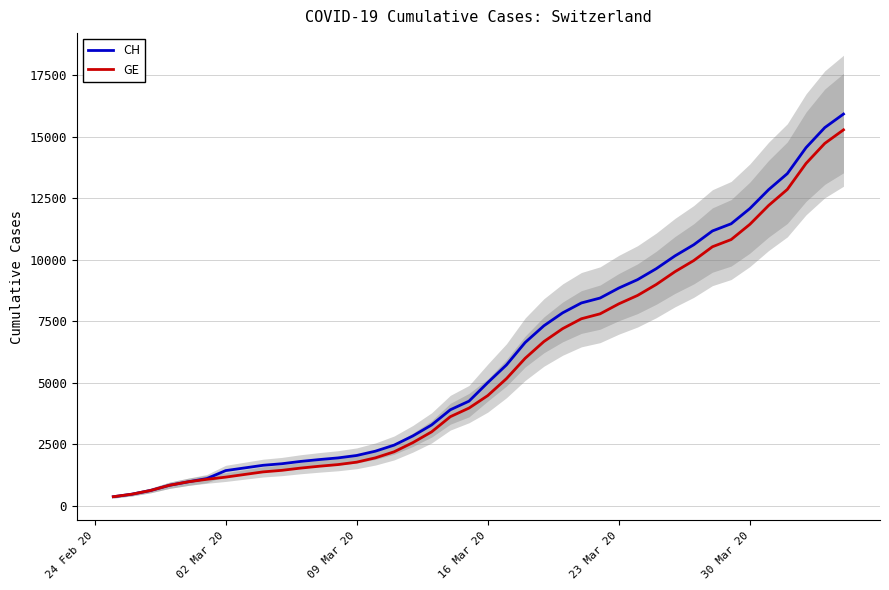

The CH series shows 17587 at 33. True or false?

False